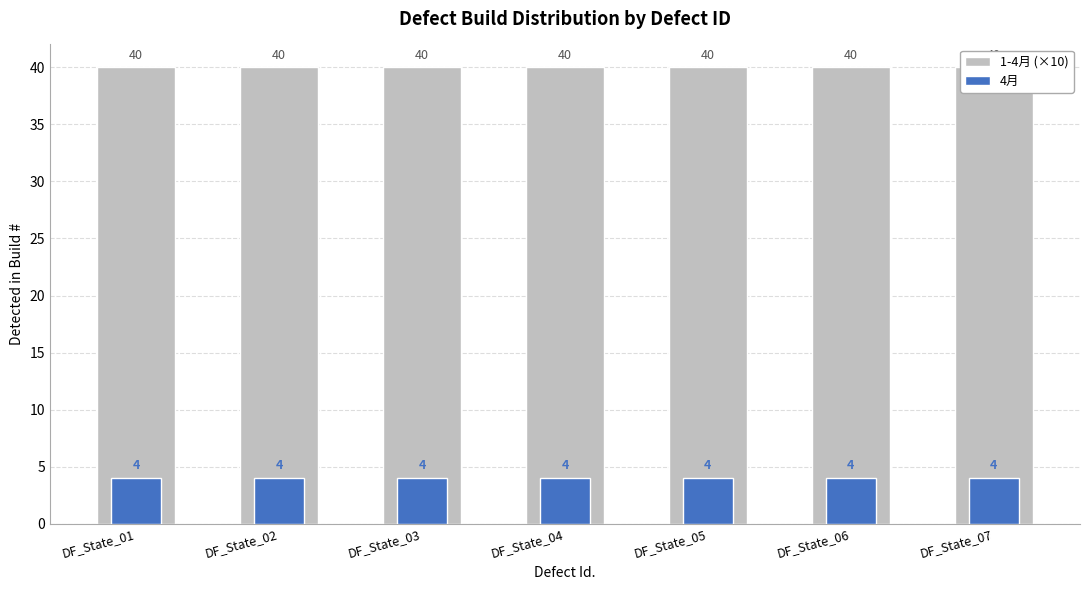

How many bars are there in total?

14